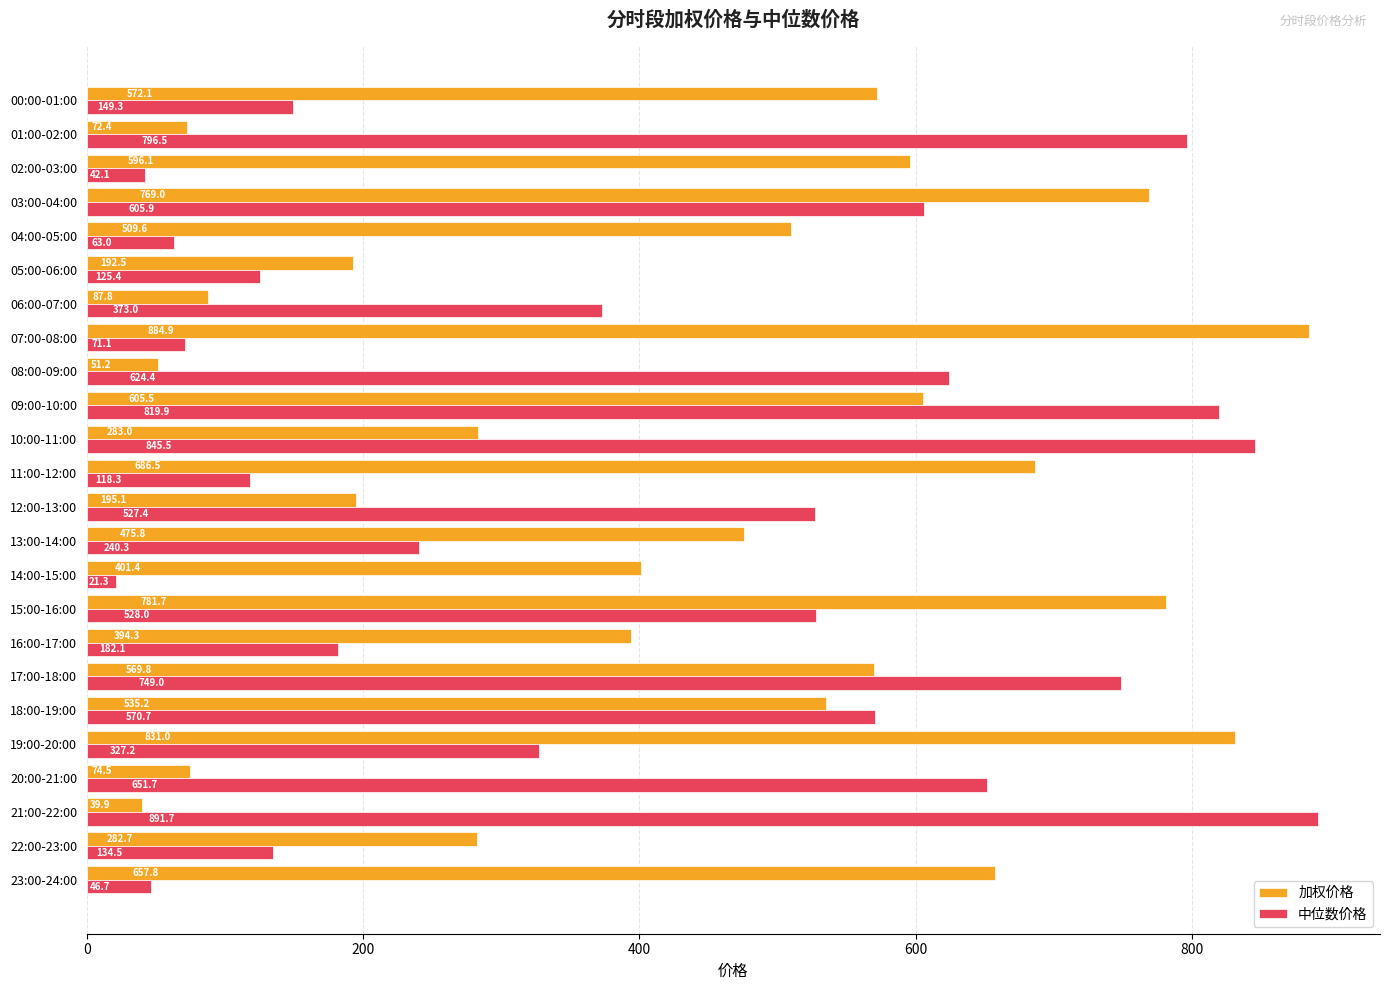

Where is 中位数价格 nearest to the value 456?

12:00-13:00